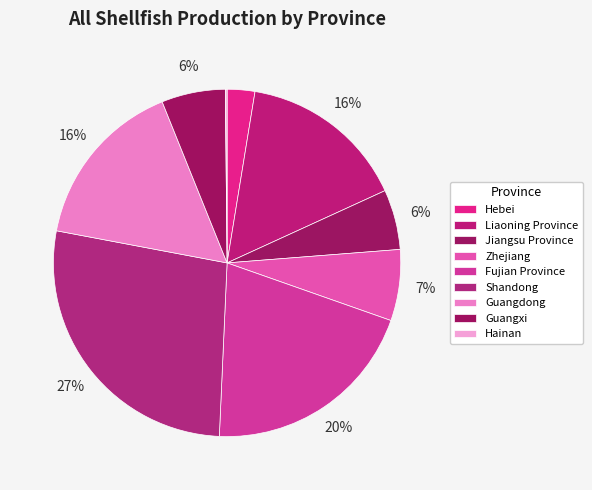

To the nearest percent, what is the difference between the largest and smallest slice percentages?

27%